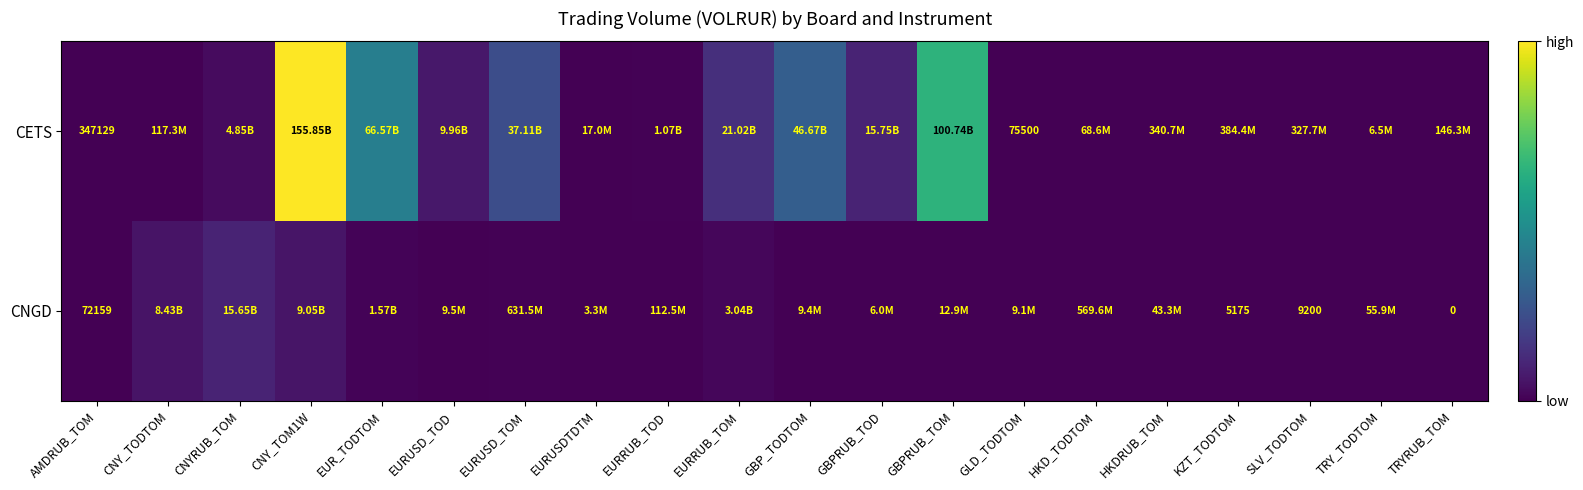

Is it true that CNGD equals -6608385110.0 at TRYRUB_TOM?

False